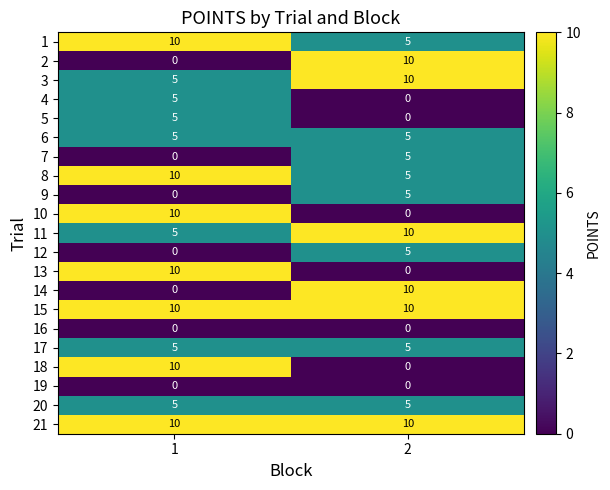

What is the sum of all 8 values?

15